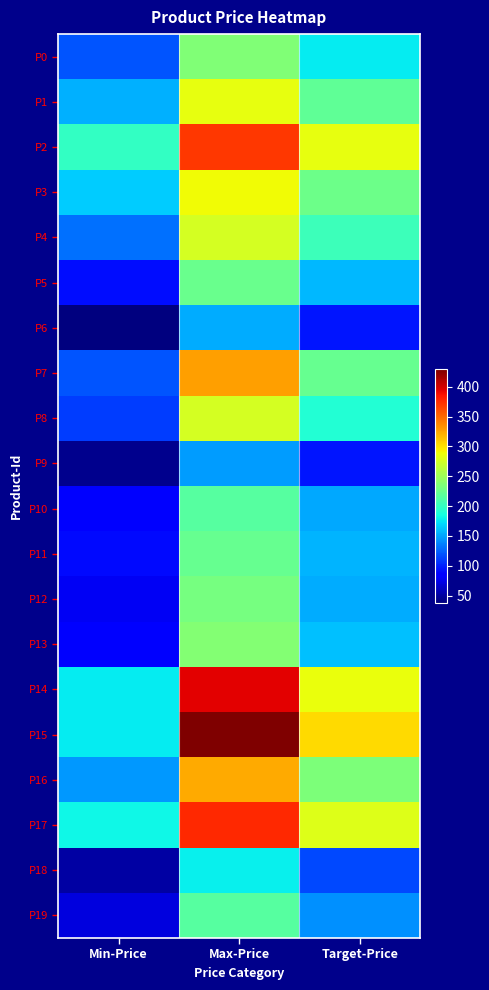

How many distinct data groups are displayed?

20